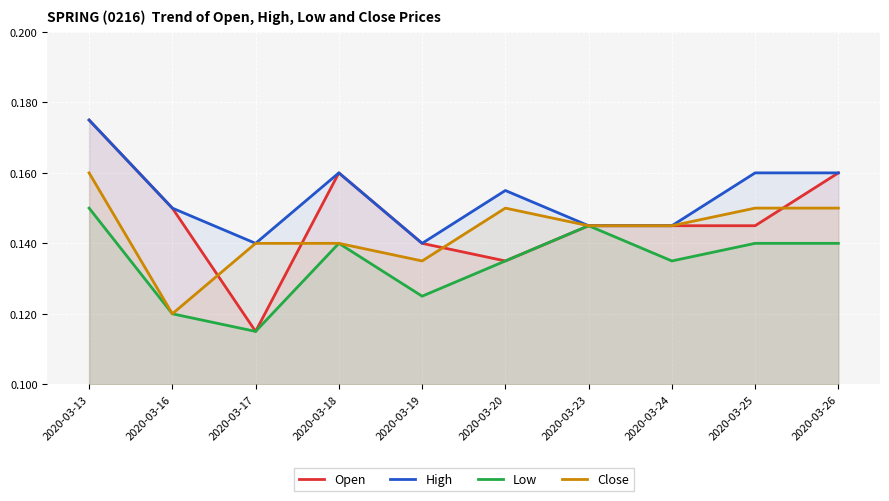

True or false: Close and Low intersect in this chart.

False